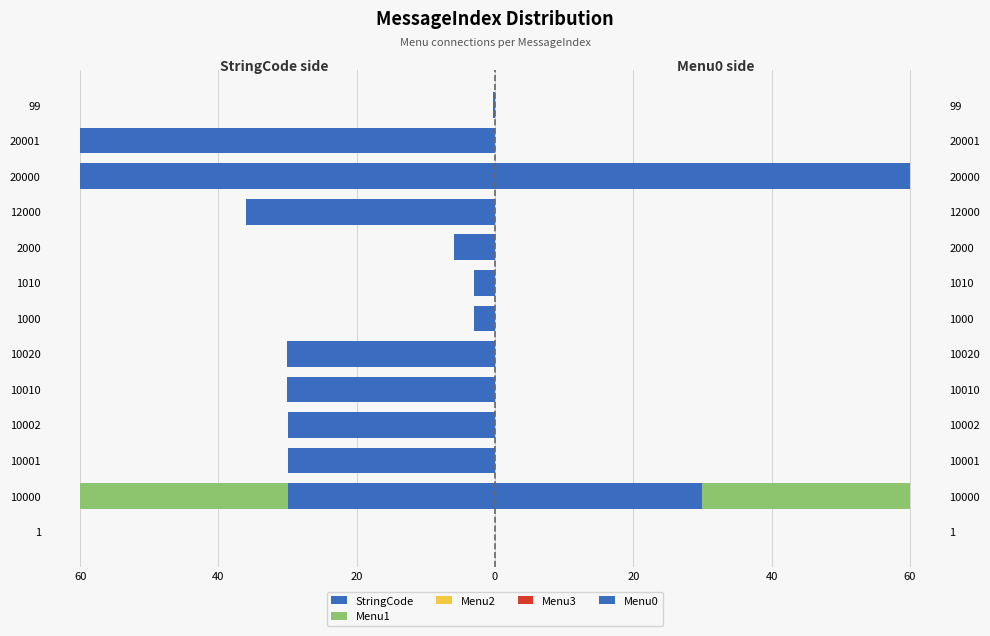

What is the label of the 8th bar from the right?

10020